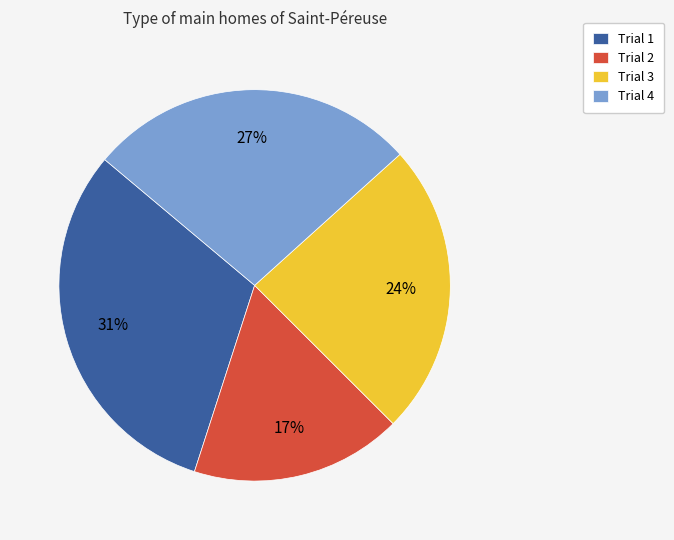

Is the sum of Trial 3 and Trial 1 greater than half?

Yes